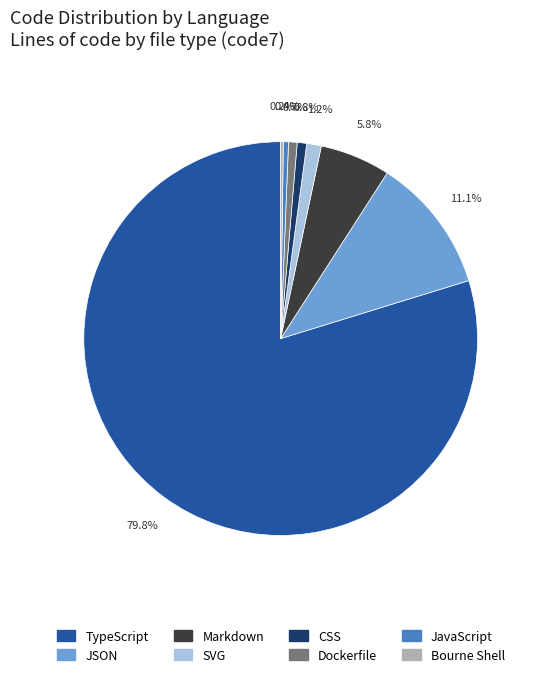

What percentage is the Markdown slice, to the nearest percent?

6%